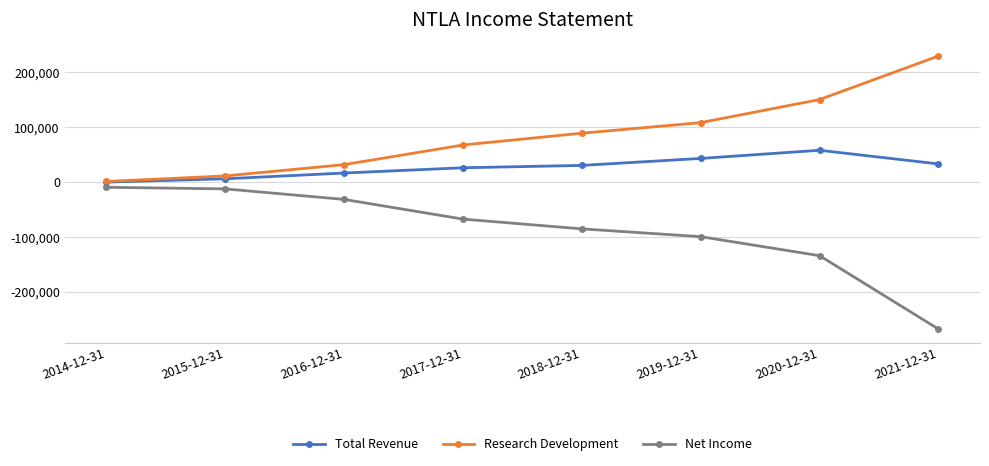

Where is Net Income nearest to the value -138700?

2020-12-31